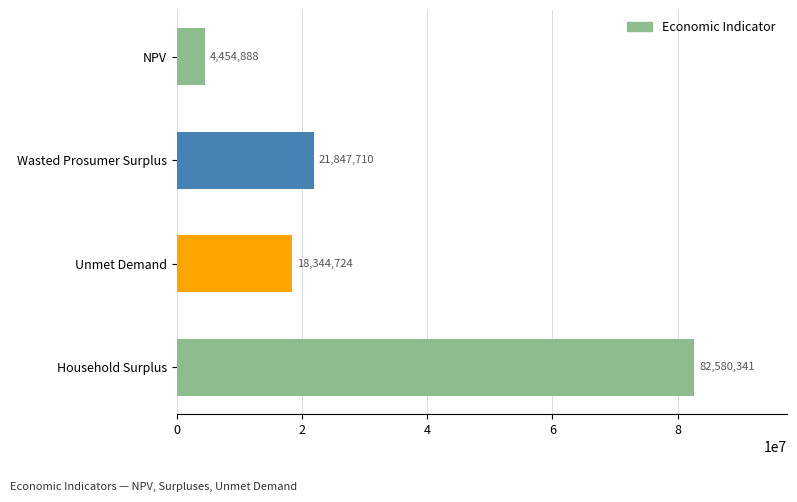

Between Unmet Demand and Household Surplus, which is larger?

Household Surplus